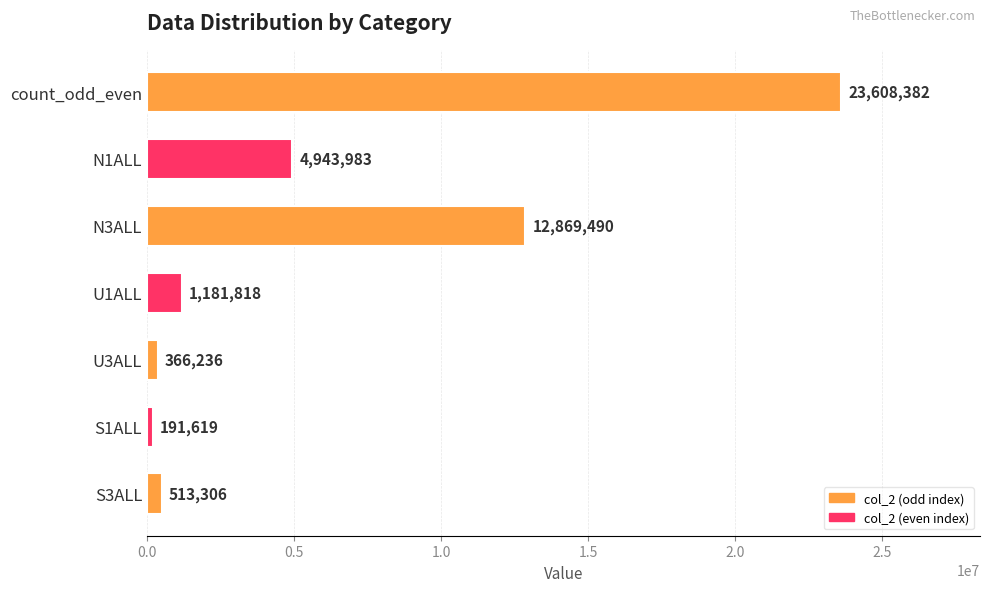

Reading top to bottom, what are all the values shown in this chart?

count_odd_even=23608382	N1ALL=4943983	N3ALL=12869490	U1ALL=1181818	U3ALL=366236	S1ALL=191619	S3ALL=513306